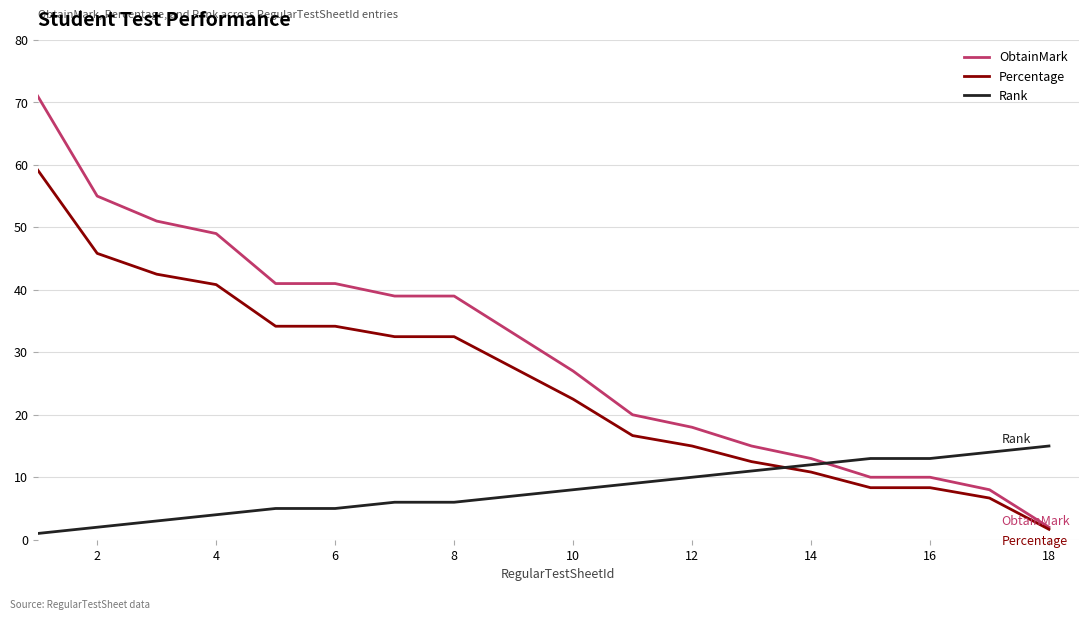

What is the highest value of the Percentage series?

59.2